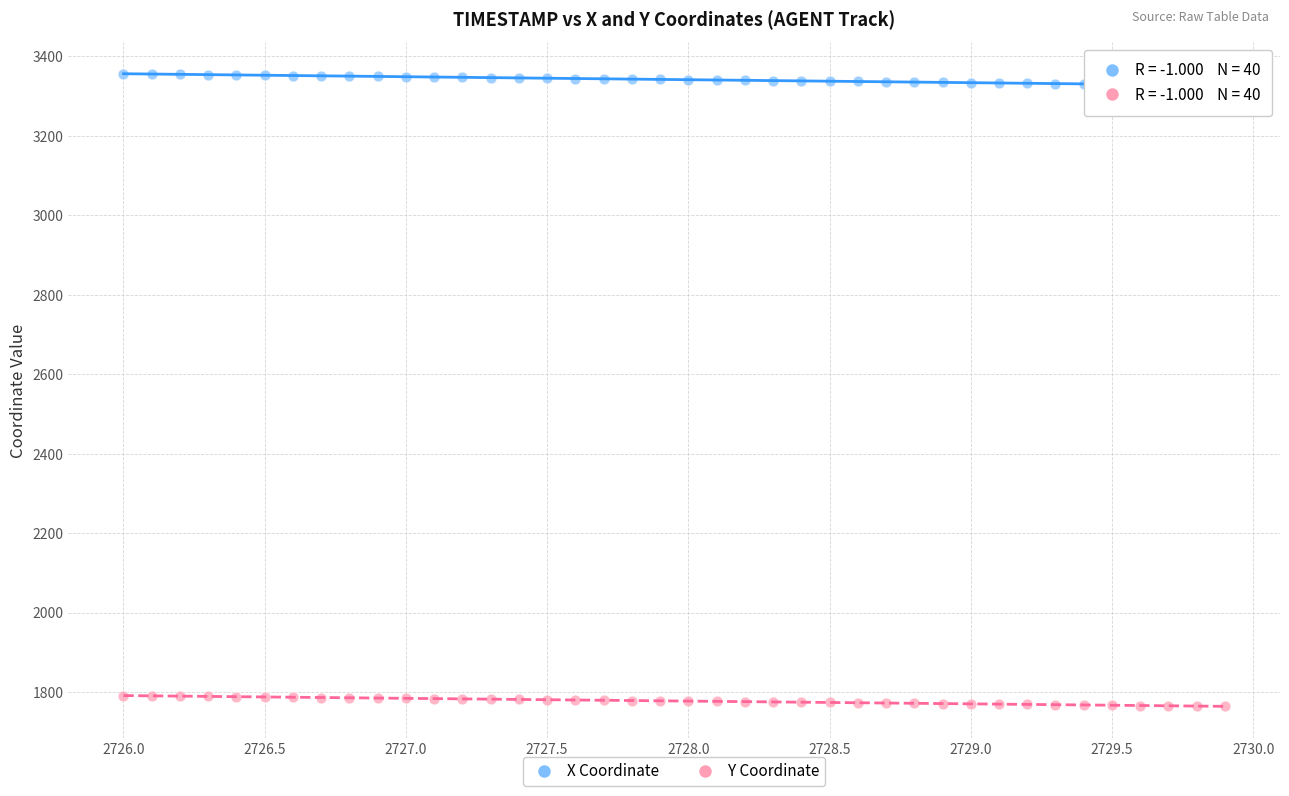

Which series has the widest spread of Y values?

X Coordinate